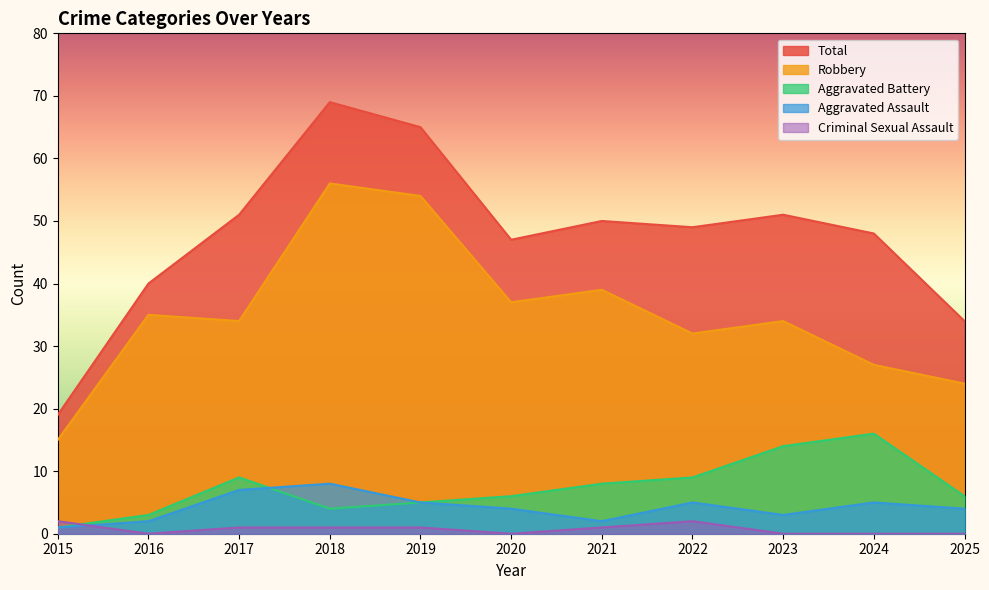

Is the value of Total at 2015 greater than the value of Criminal Sexual Assault at 2019?

Yes